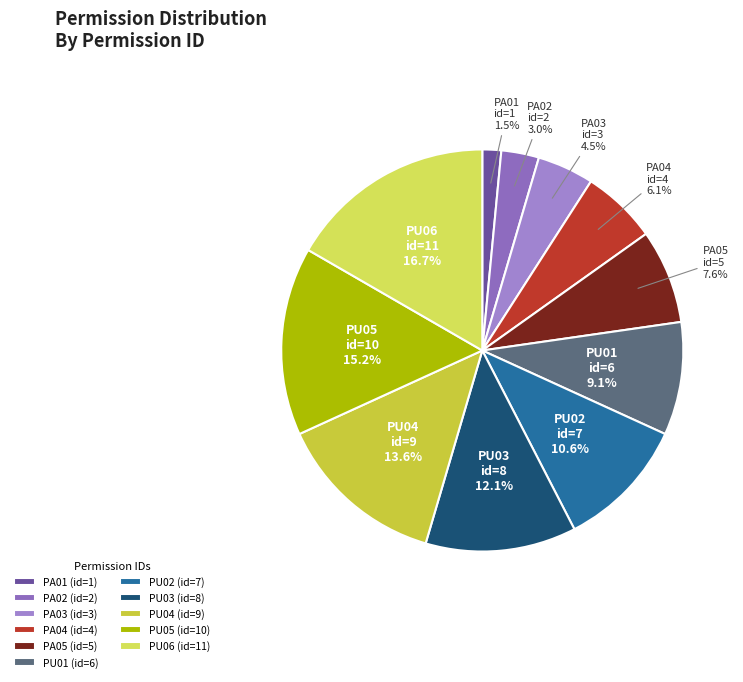

To the nearest percent, what is the difference between the PA02 and PU05 slice percentages?

12%